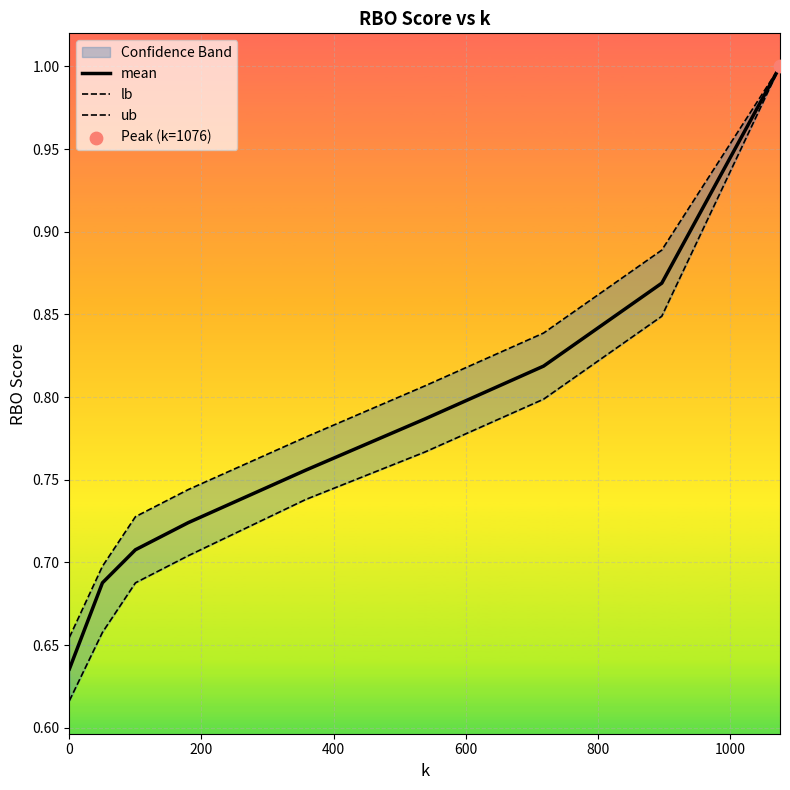

Which series has the largest total across all categories?

ub